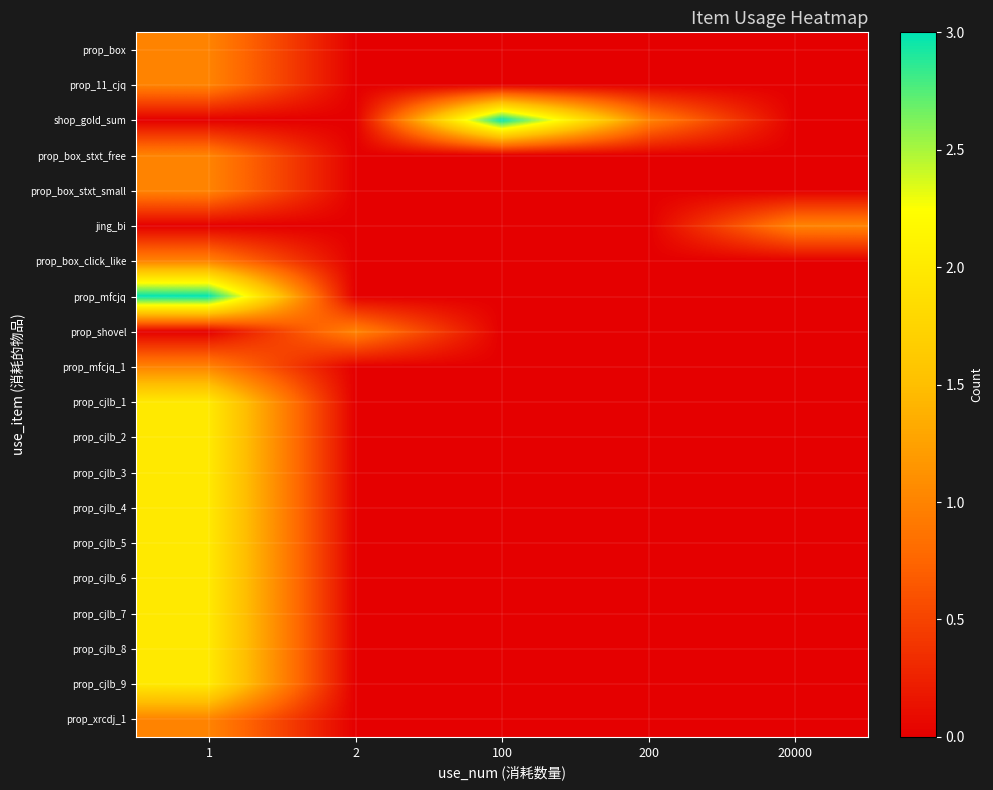

Which label corresponds to the smallest value in the chart?

2